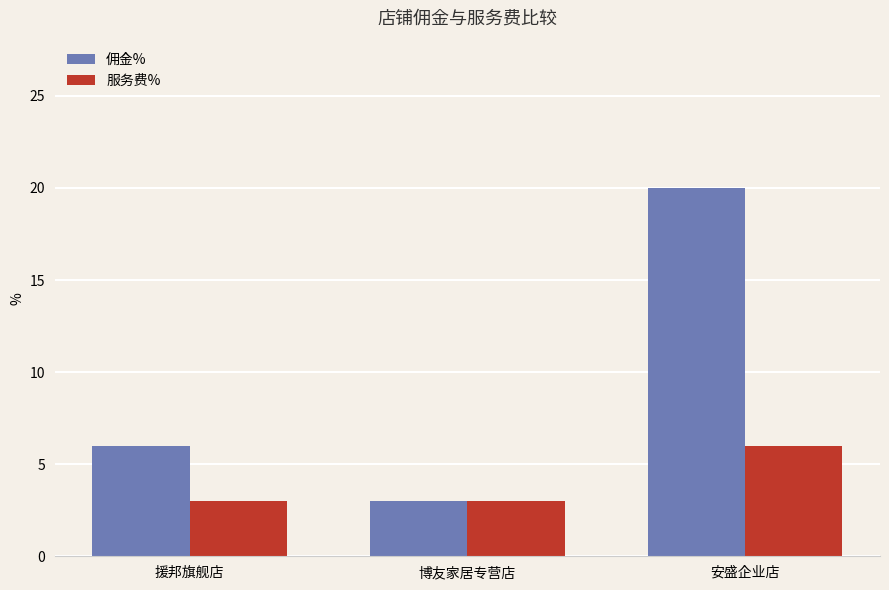

Reading right to left, extract all data points from this chart.

佣金%: 20	3	6
服务费%: 6	3	3